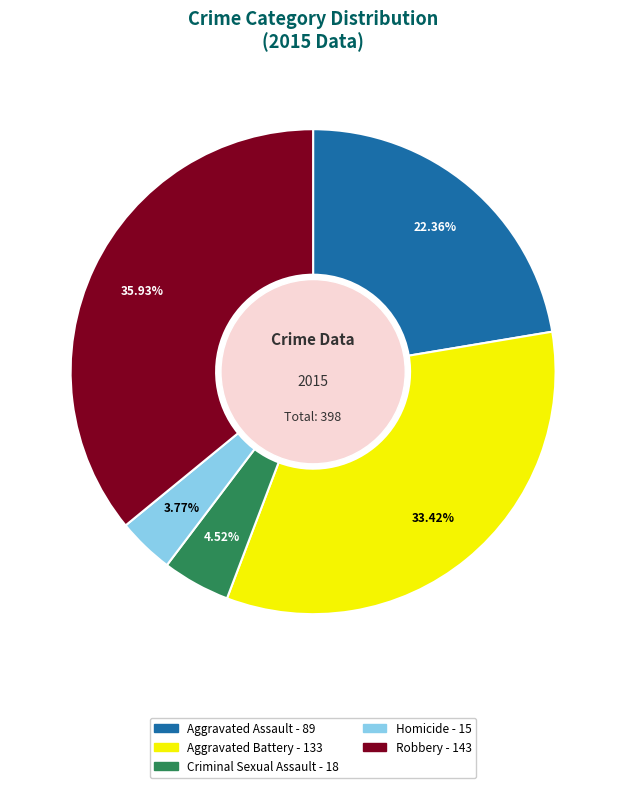

Count the number of slices in the pie.

5